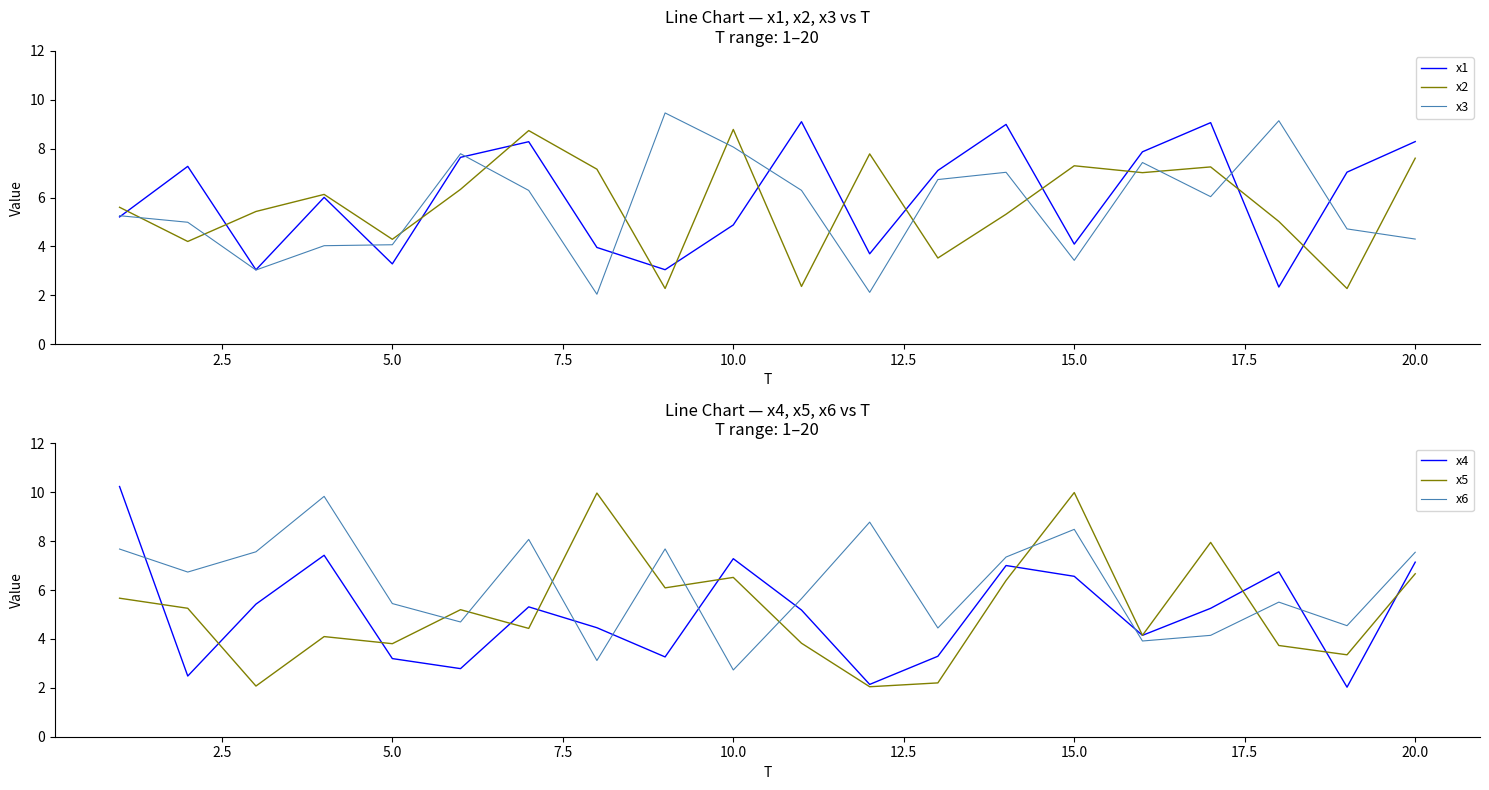

Is it true that x4 equals 3.2 at 5.0?

True